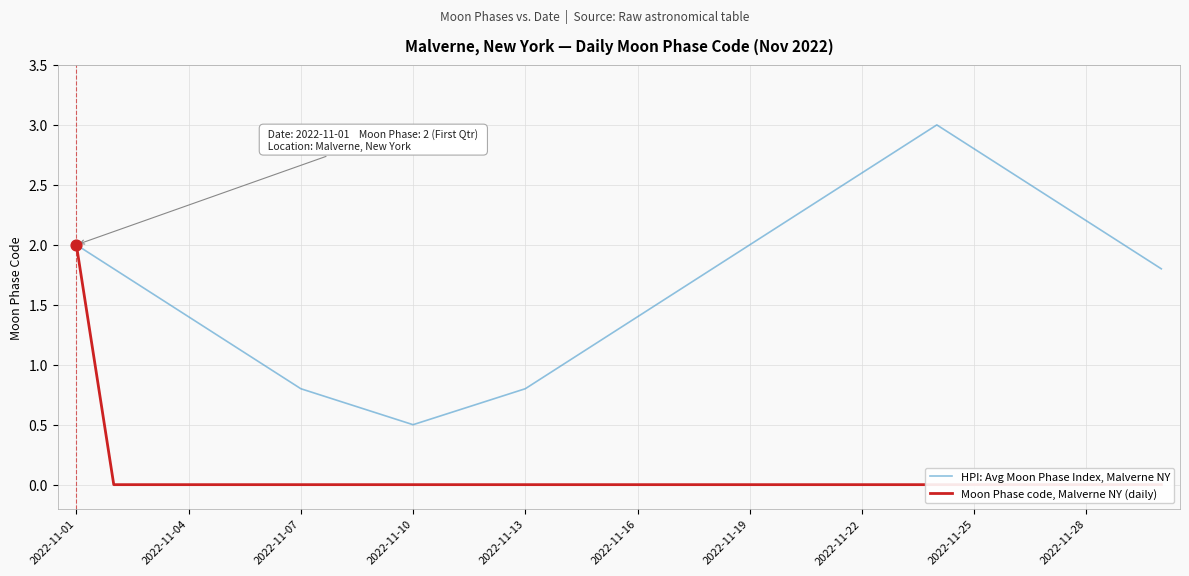

Which series contains the highest Y value?

HPI: Avg Moon Phase Index, Malverne NY